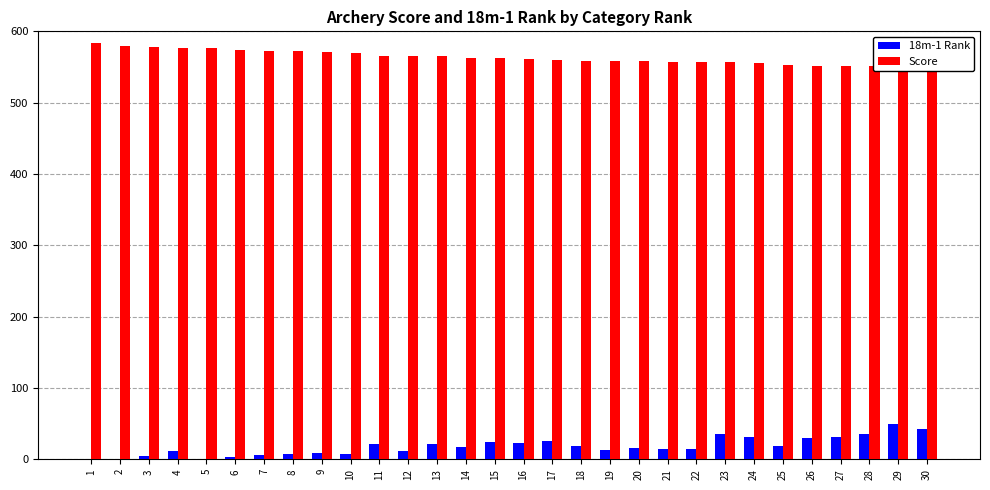

Rank the series by their average value, from lowest to highest.

18m-1 Rank, Score